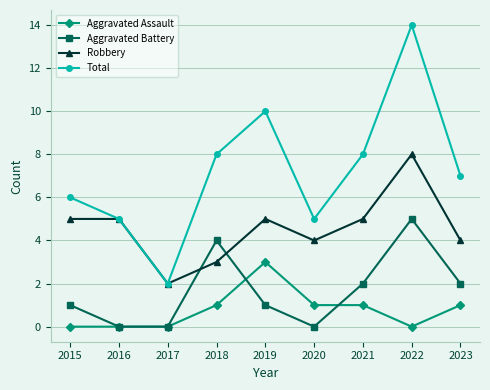

The Total series shows 4 at 2021. True or false?

False